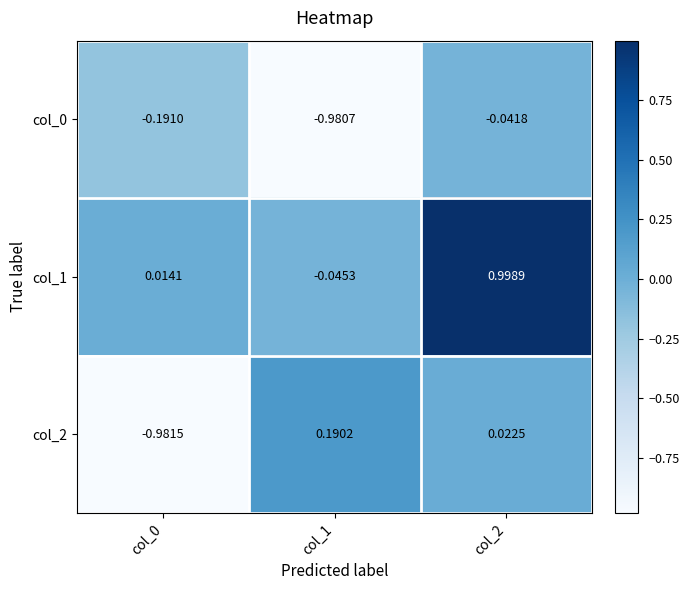

How many series are shown in this chart?

3